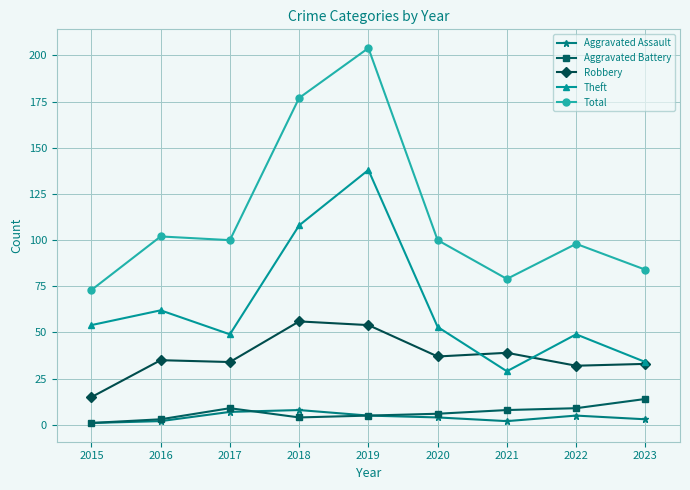

True or false: Aggravated Assault has a value of 12 at 2016.

False